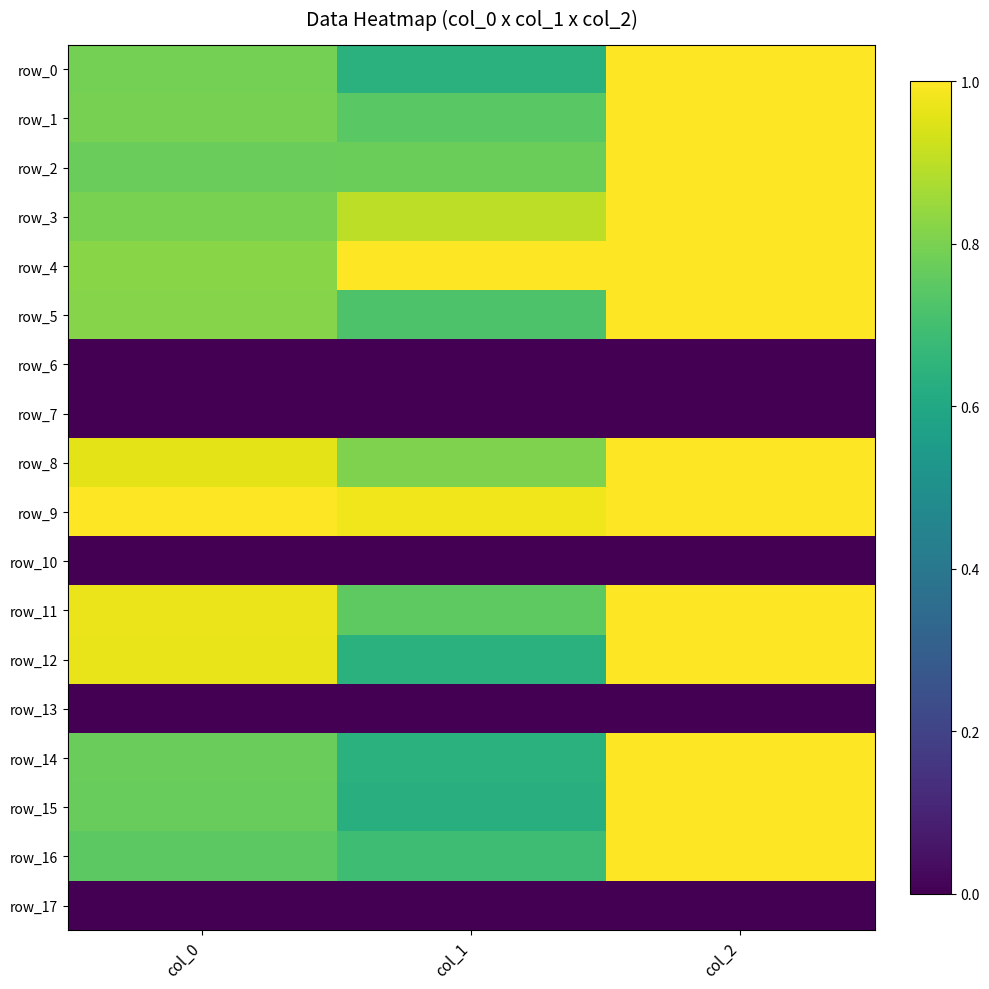

The row_5 series shows 0.8 at col_0. True or false?

True